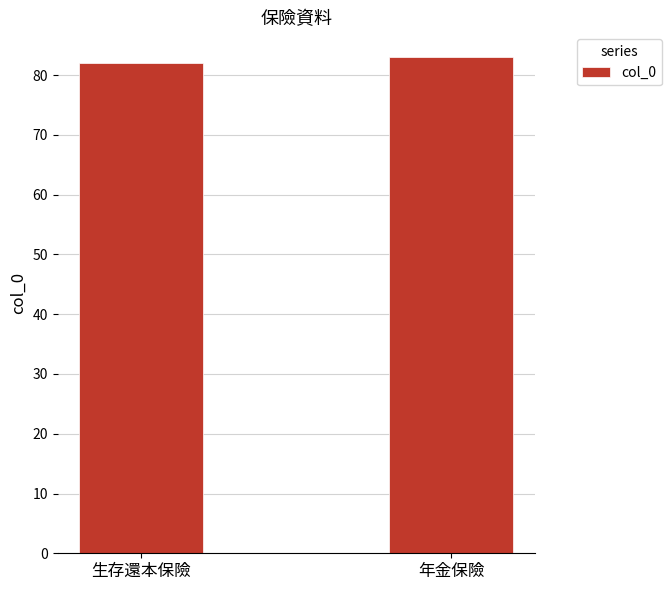

What is the sum of the values at 生存還本保險 and 年金保險?

165